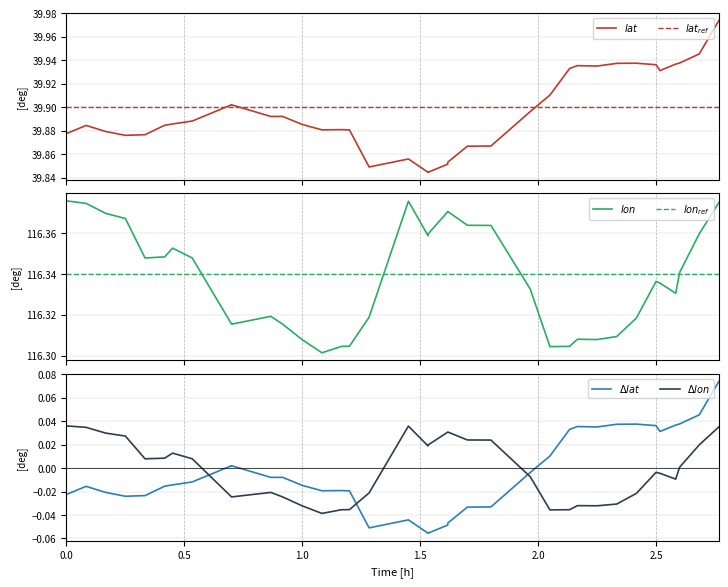

Reading left to right, what are all the values shown in this chart?

$lat$: 39.9	39.9	39.9	39.9	39.9	39.9	39.9	39.9	39.9	39.9	39.9	39.9	39.9	39.9	39.9	39.9	39.8	39.9	39.8	39.8	39.8	39.9	39.9	39.9	39.9	39.9	39.9	39.9	39.9	39.9	39.9	39.9	39.9	39.9	39.9	39.9	39.9	39.9	40.0
$lat_{ref}$: 39.9	39.9	39.9	39.9	39.9	39.9	39.9	39.9	39.9	39.9	39.9	39.9	39.9	39.9	39.9	39.9	39.9	39.9	39.9	39.9	39.9	39.9	39.9	39.9	39.9	39.9	39.9	39.9	39.9	39.9	39.9	39.9	39.9	39.9	39.9	39.9	39.9	39.9	39.9
$lon$: 116.4	116.4	116.4	116.4	116.3	116.3	116.4	116.3	116.3	116.3	116.3	116.3	116.3	116.3	116.3	116.3	116.3	116.4	116.4	116.4	116.4	116.4	116.4	116.4	116.4	116.4	116.3	116.3	116.3	116.3	116.3	116.3	116.3	116.3	116.3	116.3	116.3	116.4	116.4
$lon_{ref}$: 116.3	116.3	116.3	116.3	116.3	116.3	116.3	116.3	116.3	116.3	116.3	116.3	116.3	116.3	116.3	116.3	116.3	116.3	116.3	116.3	116.3	116.3	116.3	116.3	116.3	116.3	116.3	116.3	116.3	116.3	116.3	116.3	116.3	116.3	116.3	116.3	116.3	116.3	116.3
$\Delta lat$: -0.0	-0.0	-0.0	-0.0	-0.0	-0.0	-0.0	-0.0	0.0	0.0	-0.0	-0.0	-0.0	-0.0	-0.0	-0.0	-0.1	-0.0	-0.1	-0.1	-0.1	-0.0	-0.0	-0.0	-0.0	-0.0	-0.0	0.0	0.0	0.0	0.0	0.0	0.0	0.0	0.0	0.0	0.0	0.0	0.1
$\Delta lon$: 0.0	0.0	0.0	0.0	0.0	0.0	0.0	0.0	-0.0	-0.0	-0.0	-0.0	-0.0	-0.0	-0.0	-0.0	-0.0	0.0	0.0	0.0	0.0	0.0	0.0	0.0	0.0	0.0	-0.0	-0.0	-0.0	-0.0	-0.0	-0.0	-0.0	-0.0	-0.0	-0.0	0.0	0.0	0.0